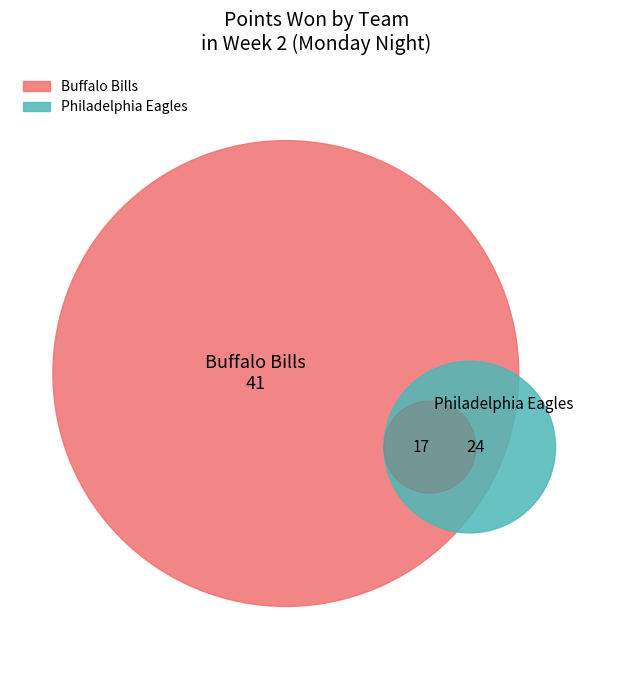

How many slices are in this pie chart?

2